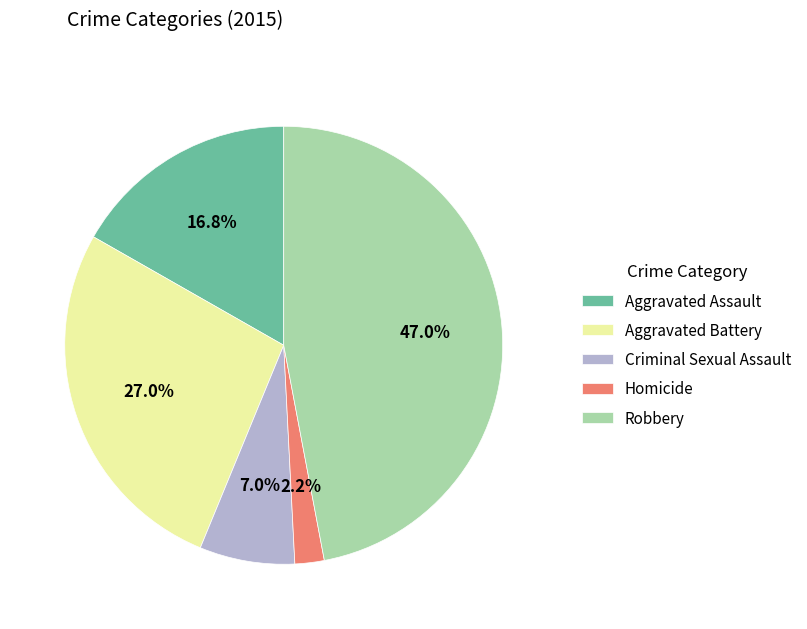

How many slices are in this pie chart?

5